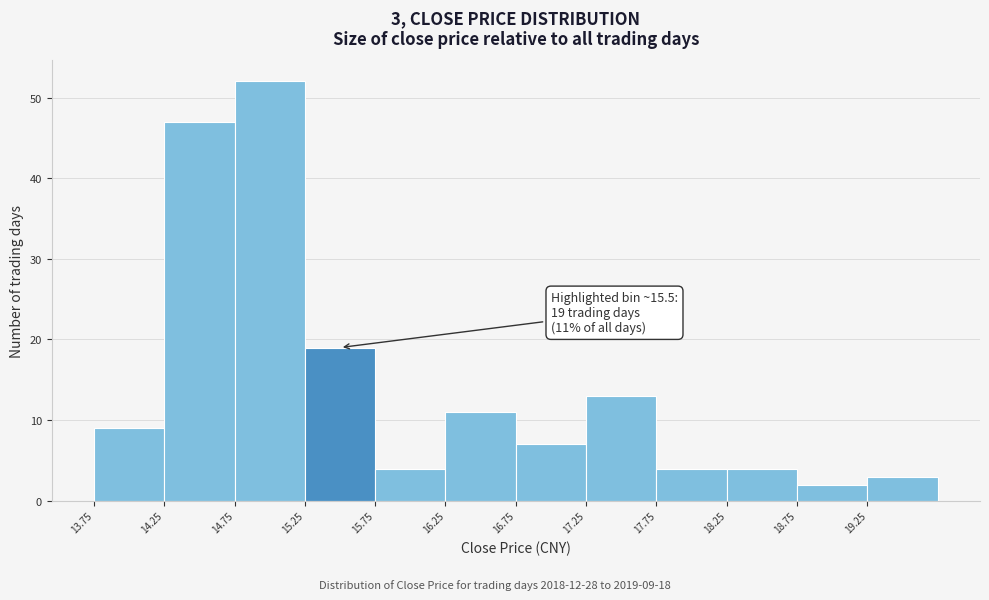

Over which range of the x-axis is the bar tallest?

14.75 to 15.25